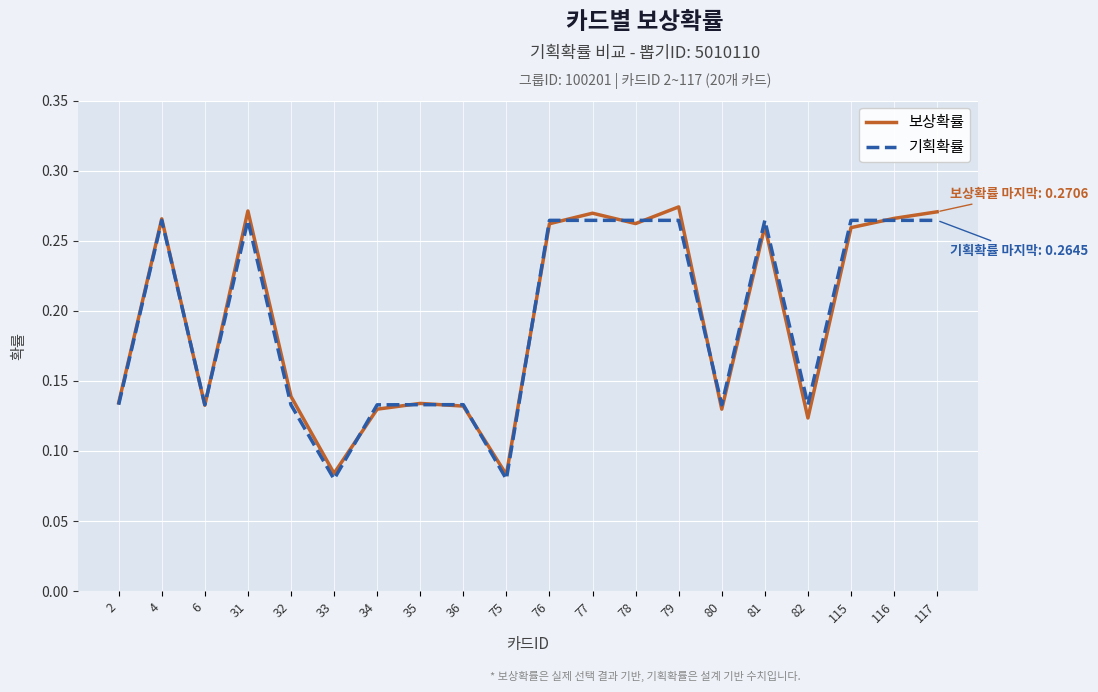

Which series changed the most between 32 and 75?

보상확률